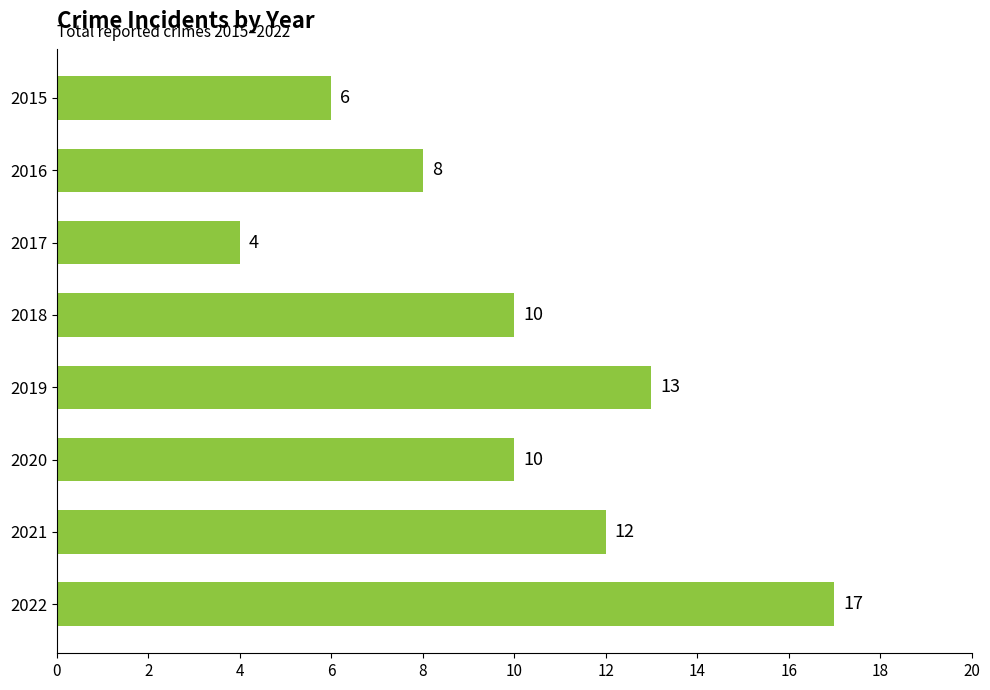

What is the change in value from 2016 to 2020?

+2